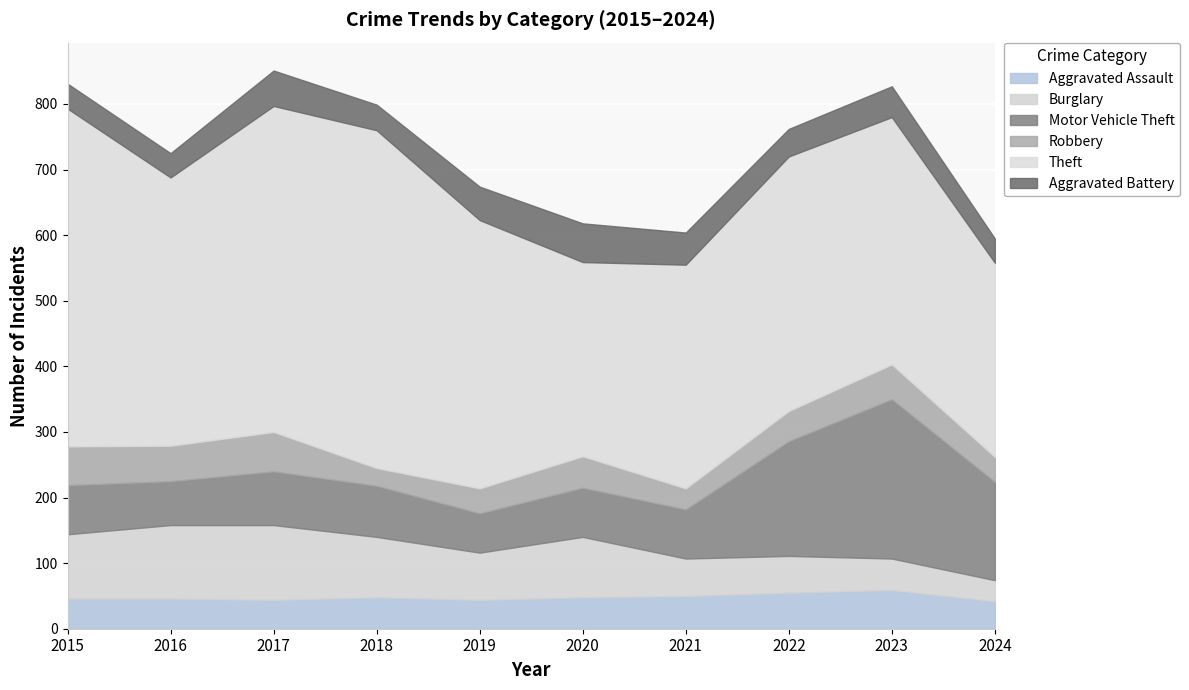

Between 2020 and 2024, which is larger?

2020